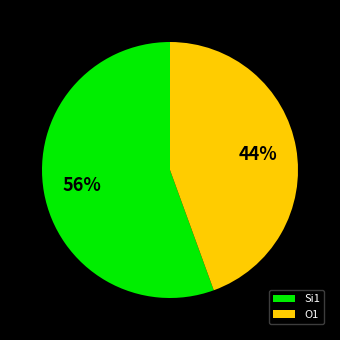

Does any single category account for the majority?

Yes